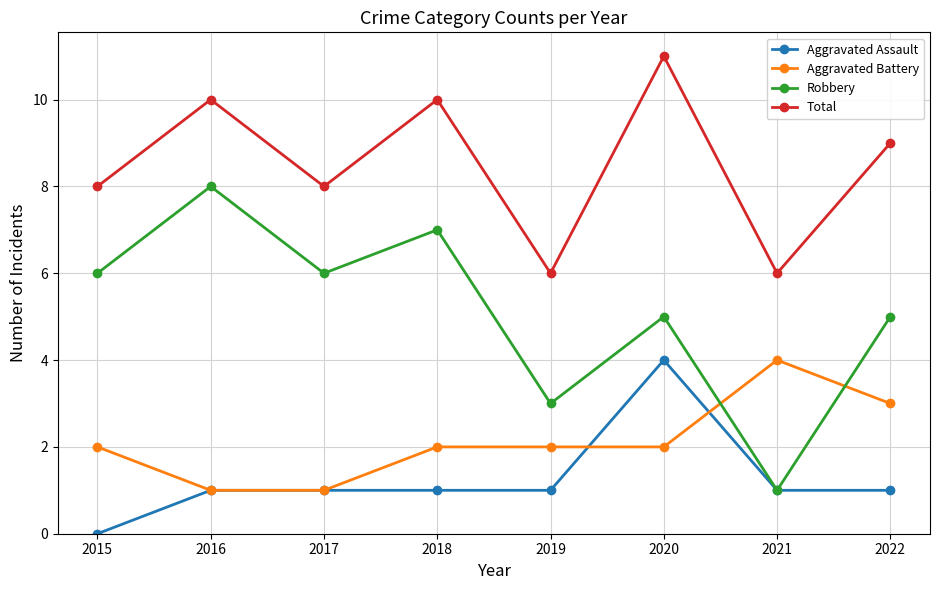

What is the spread (max minus min) of values at 2017?

7